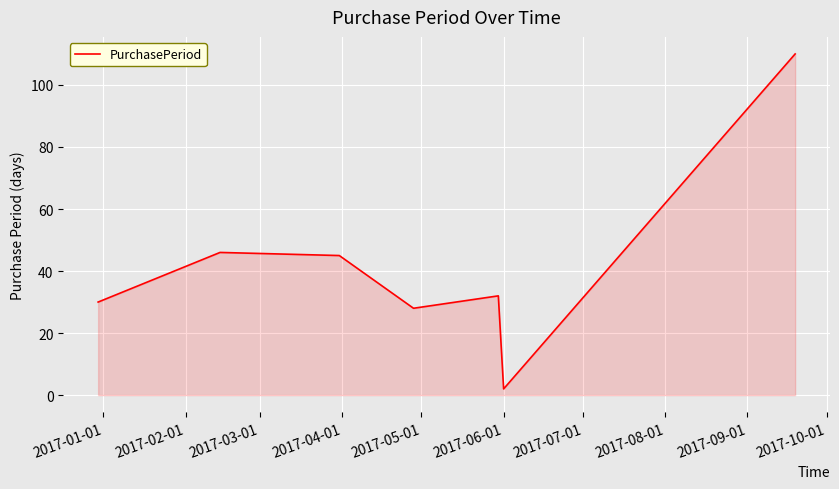

True or false: the data has more than 1 interior local peaks.

True